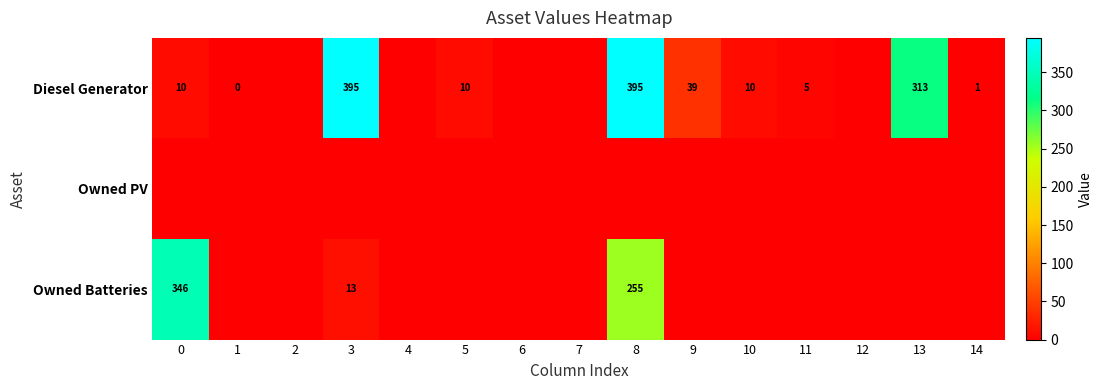

What is the difference between the Diesel Generator values at 9 and 11?

34